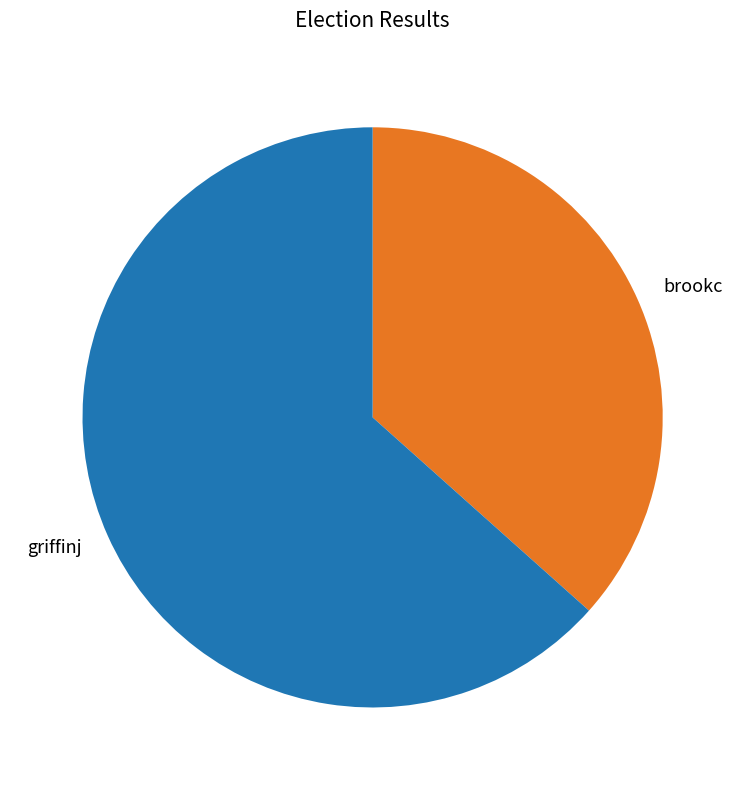

Rank the categories by value from lowest to highest.

brookc, griffinj